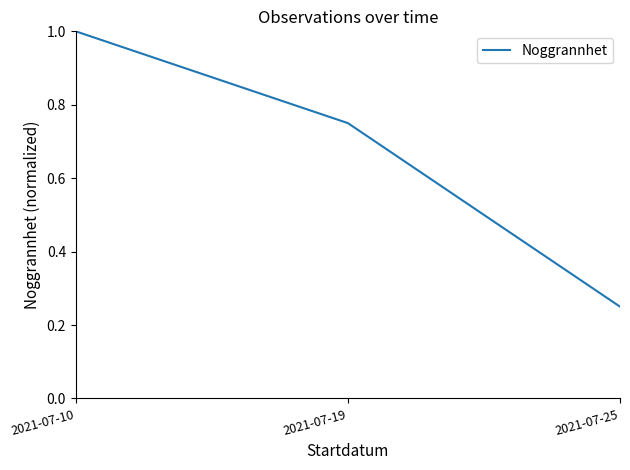

What is the sum of all values?

2.0